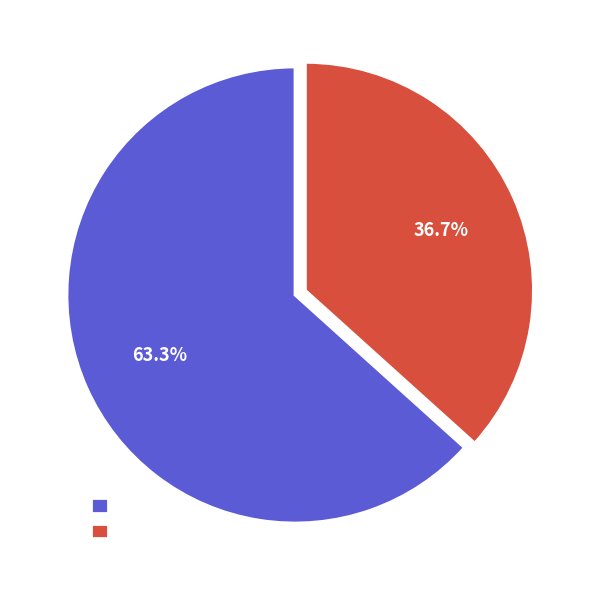

What is the largest slice in the pie chart?

谢任遵圣光禄惠诗